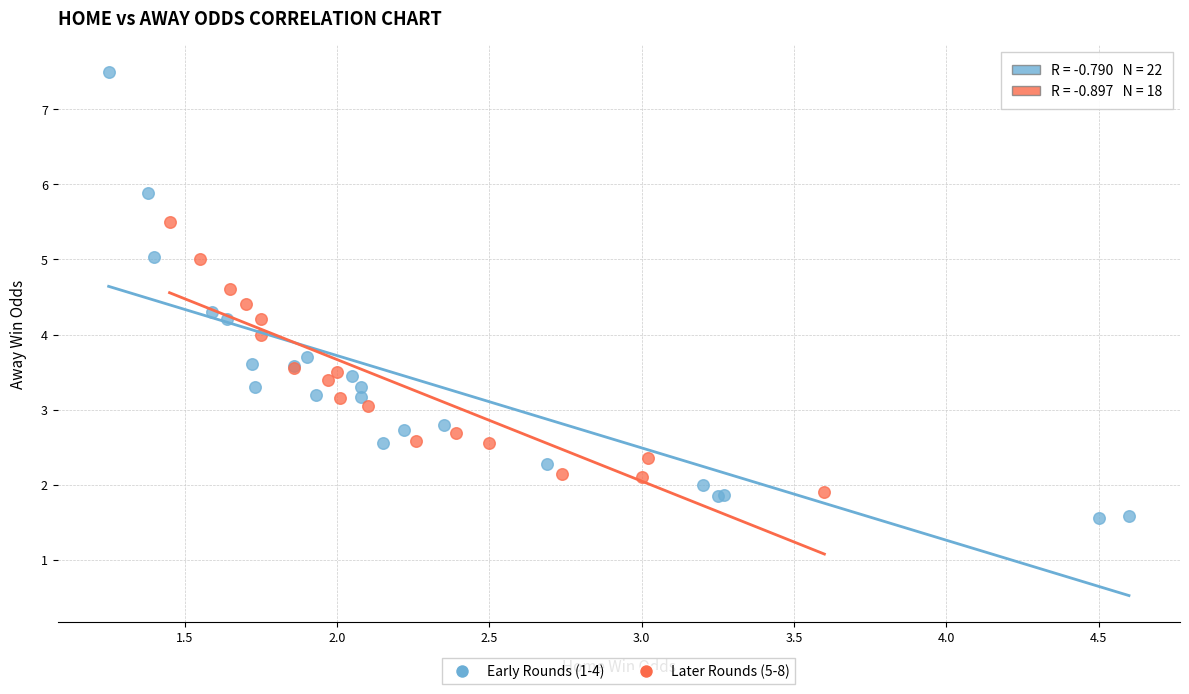

Which series reaches the minimum Y coordinate?

Early Rounds (1-4)